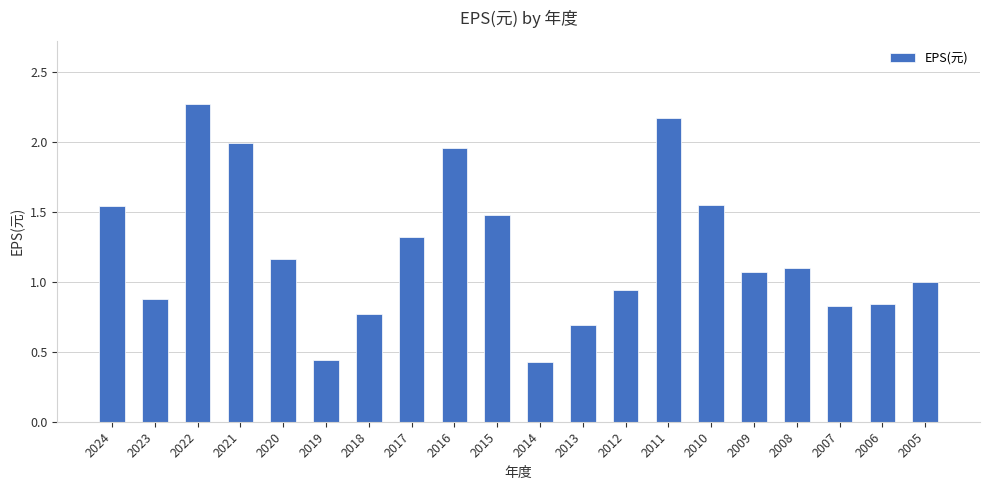

How many distinct data groups are displayed?

1